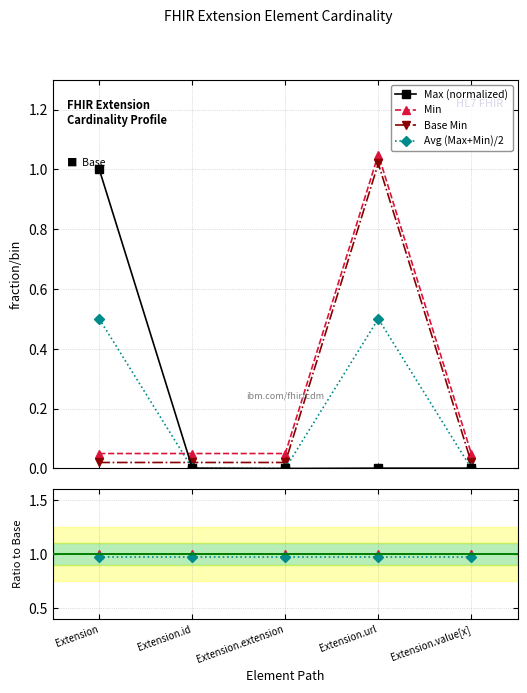

True or false: Max (normalized) has more than 2 points higher than both neighbors.

False